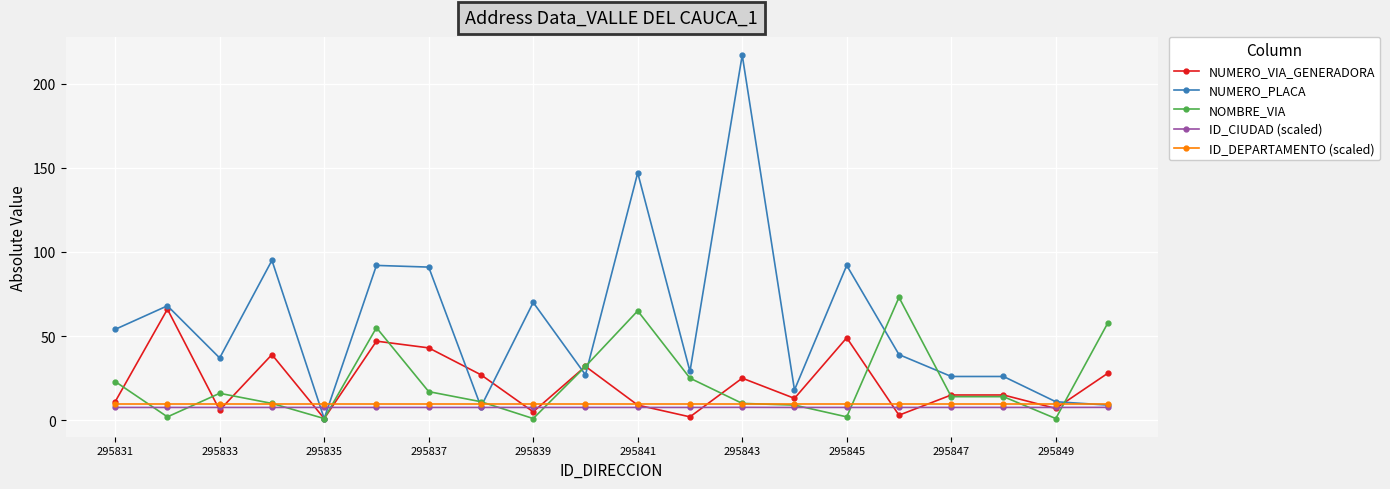

What is the sum of all ID_CIUDAD (scaled) values?

152.1